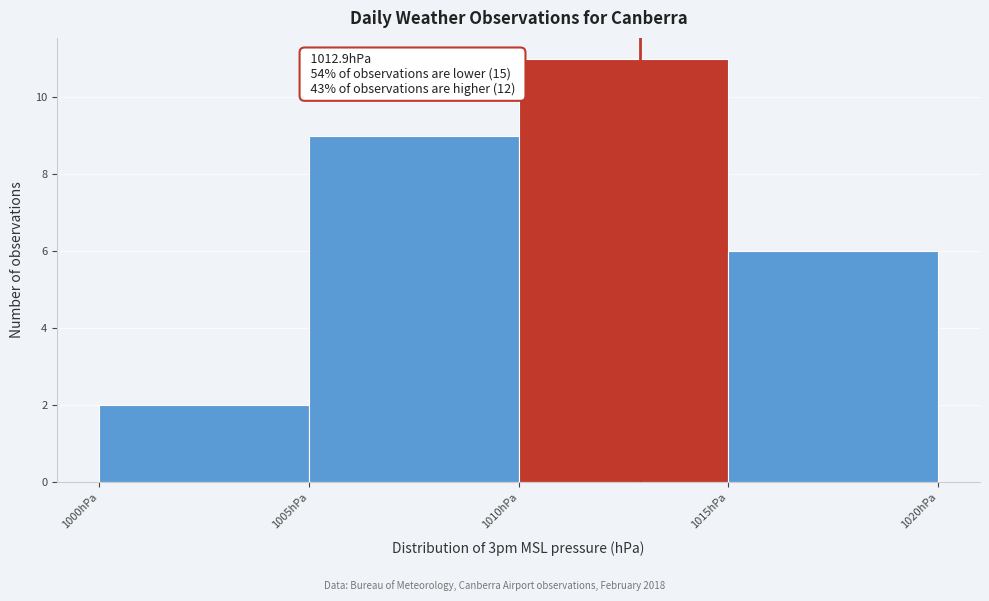

Over which range of the x-axis is the bar tallest?

1010 to 1015